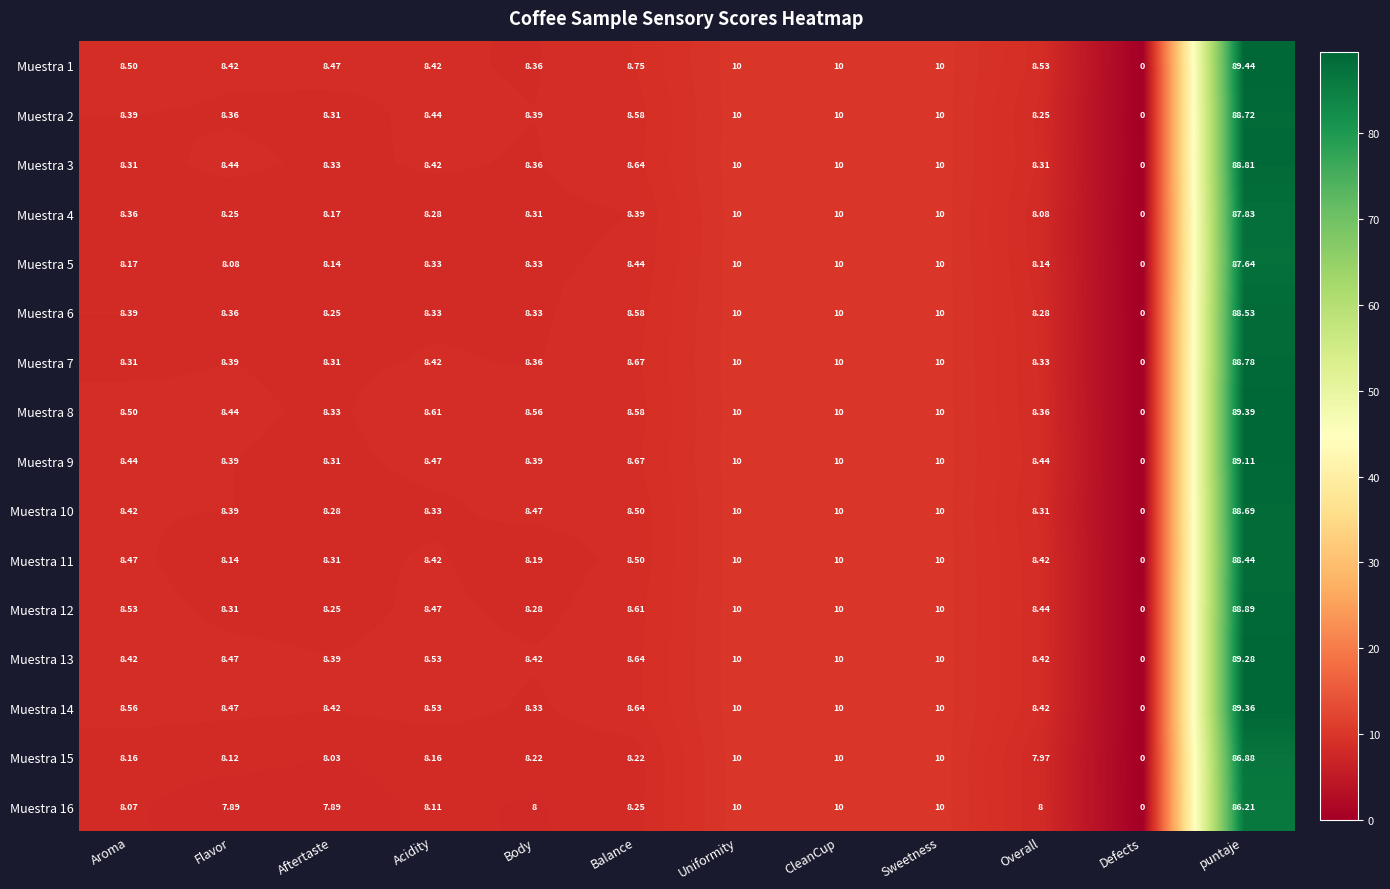

Where does the Muestra 1 series first go above 8?

Aroma